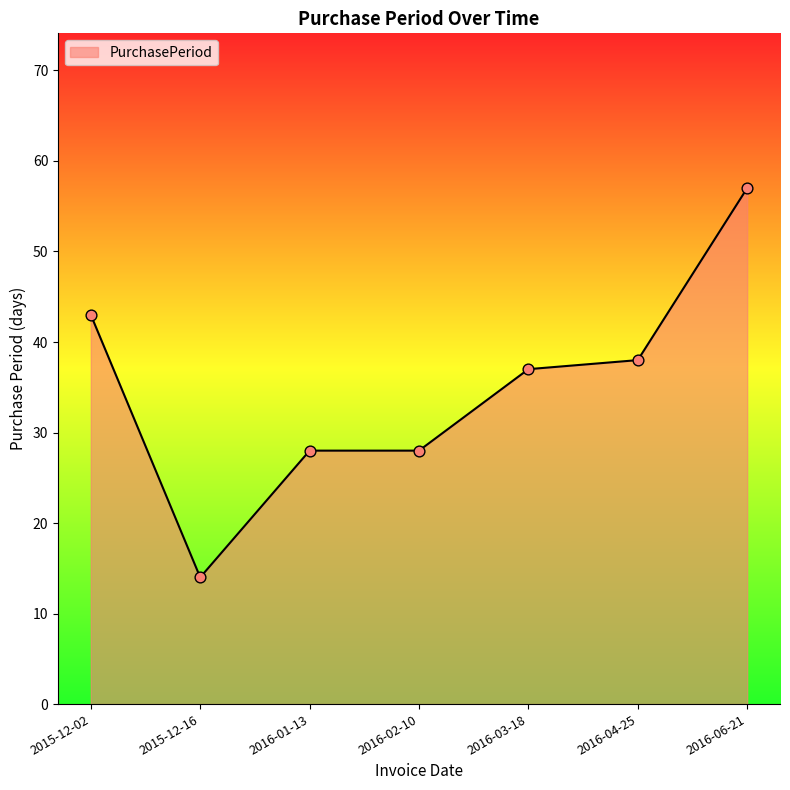

What is the change in value from 2016-04-25 to 2016-06-21?

+19